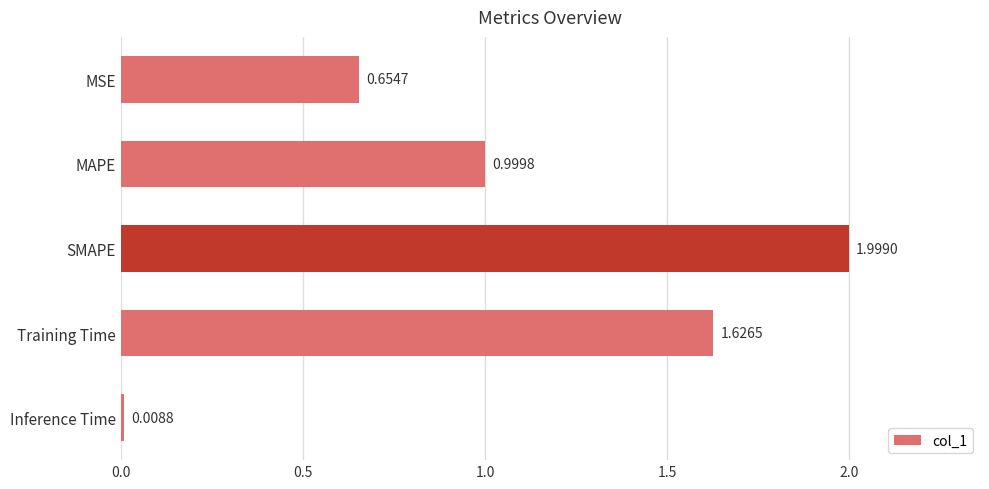

Approximately how many times larger is the value at MSE compared to Training Time?

0.4